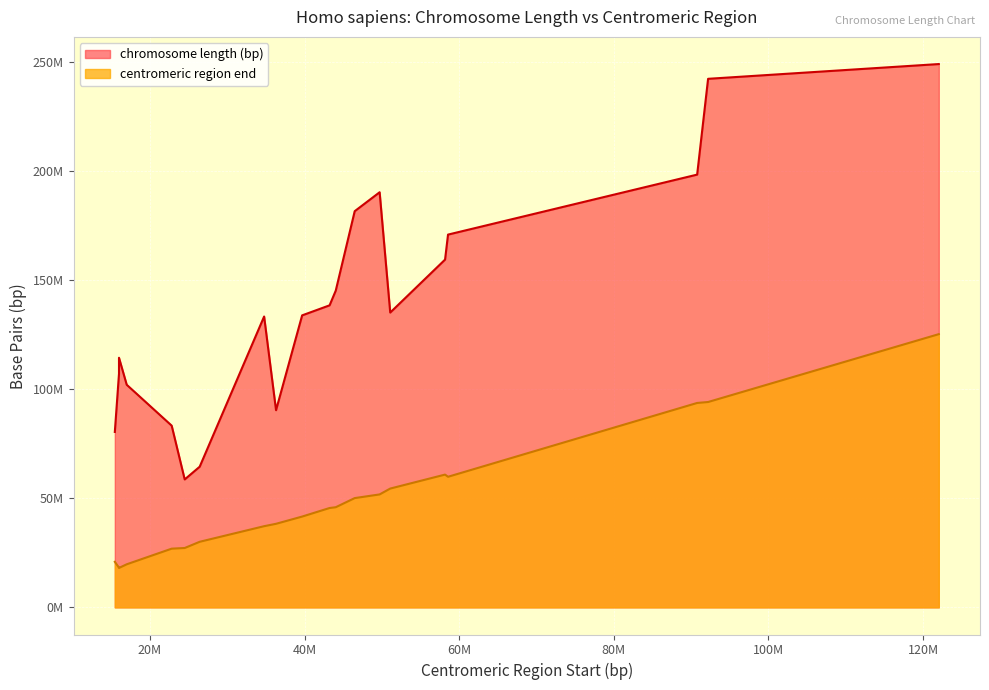

Does the chart display data point markers on the line(s)?

No